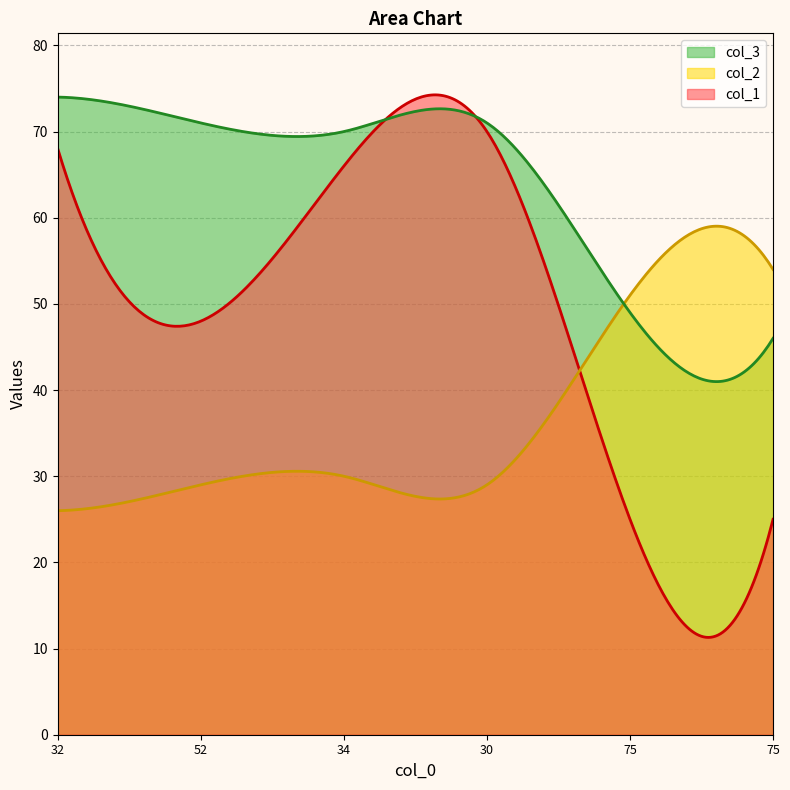

What is the label of the 3rd point from the right?

30